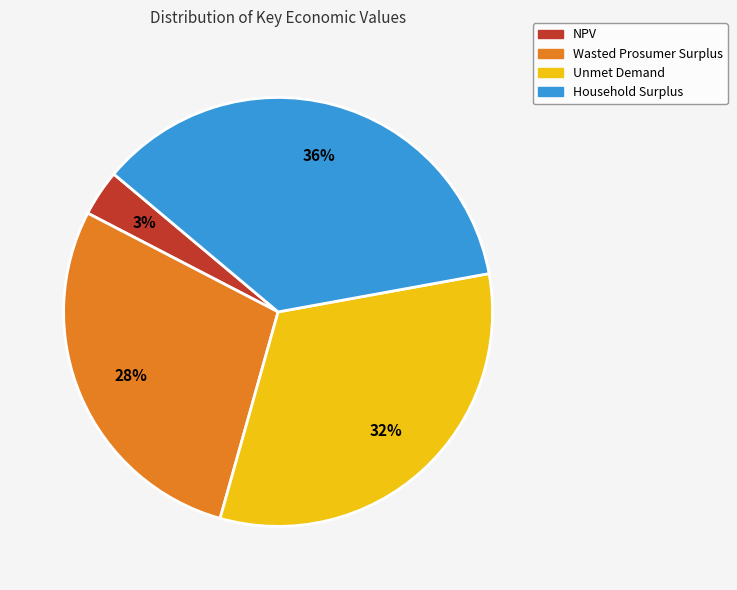

What percentage is the Wasted Prosumer Surplus slice, to the nearest percent?

28%